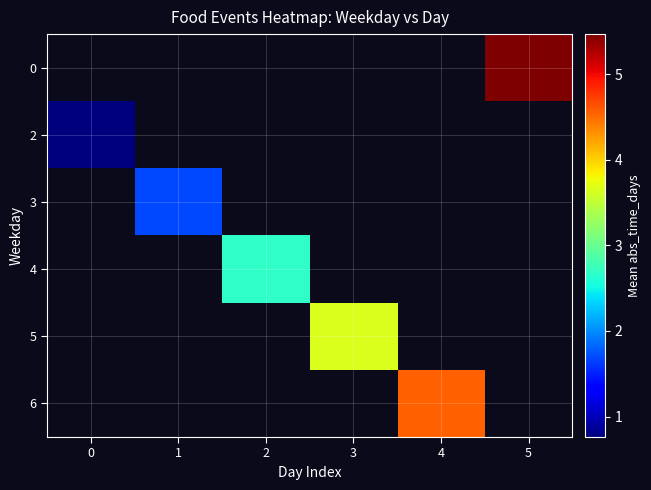

What is the greatest value displayed?

5.5